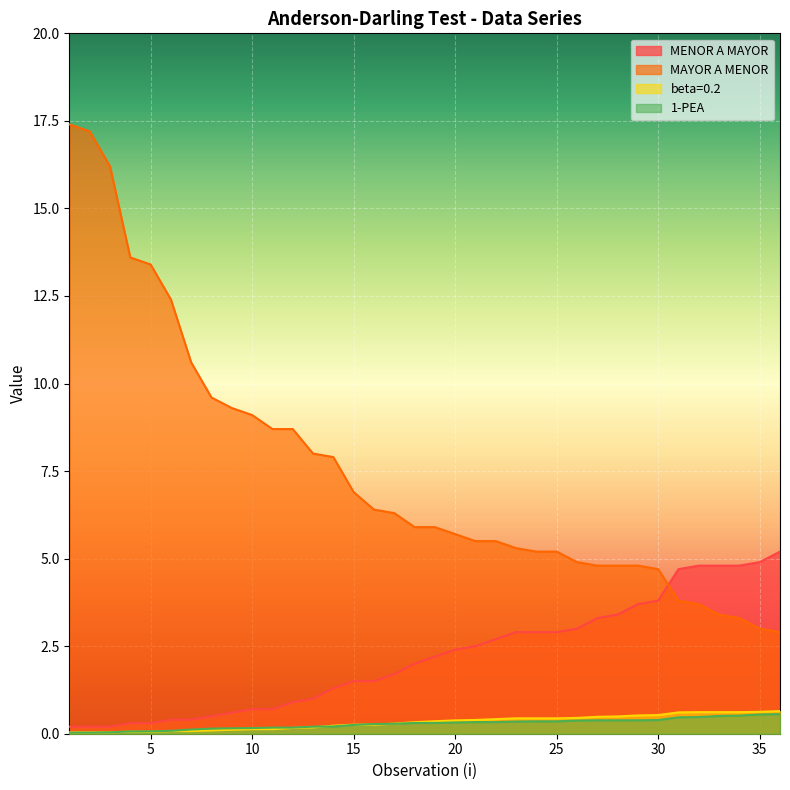

True or false: 1-PEA has a value of 0.5 at 32.

True